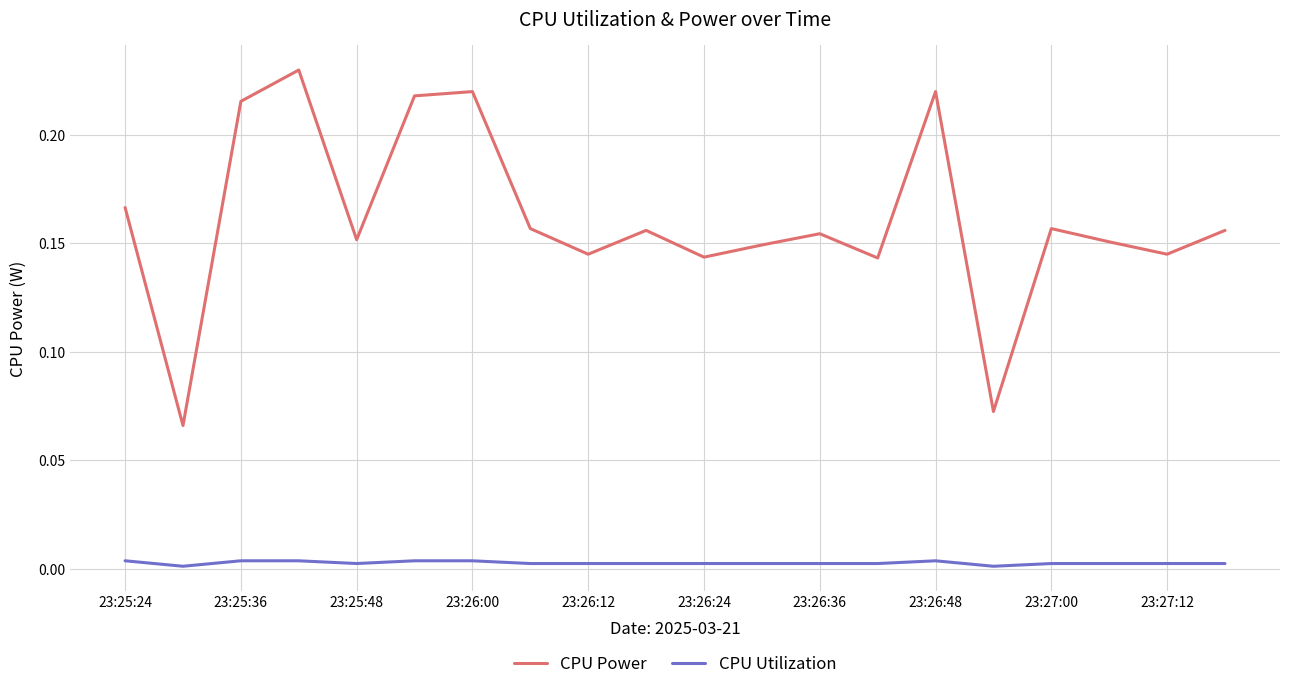

Rank the series by their maximum value, from lowest to highest.

CPU Utilization, CPU Power